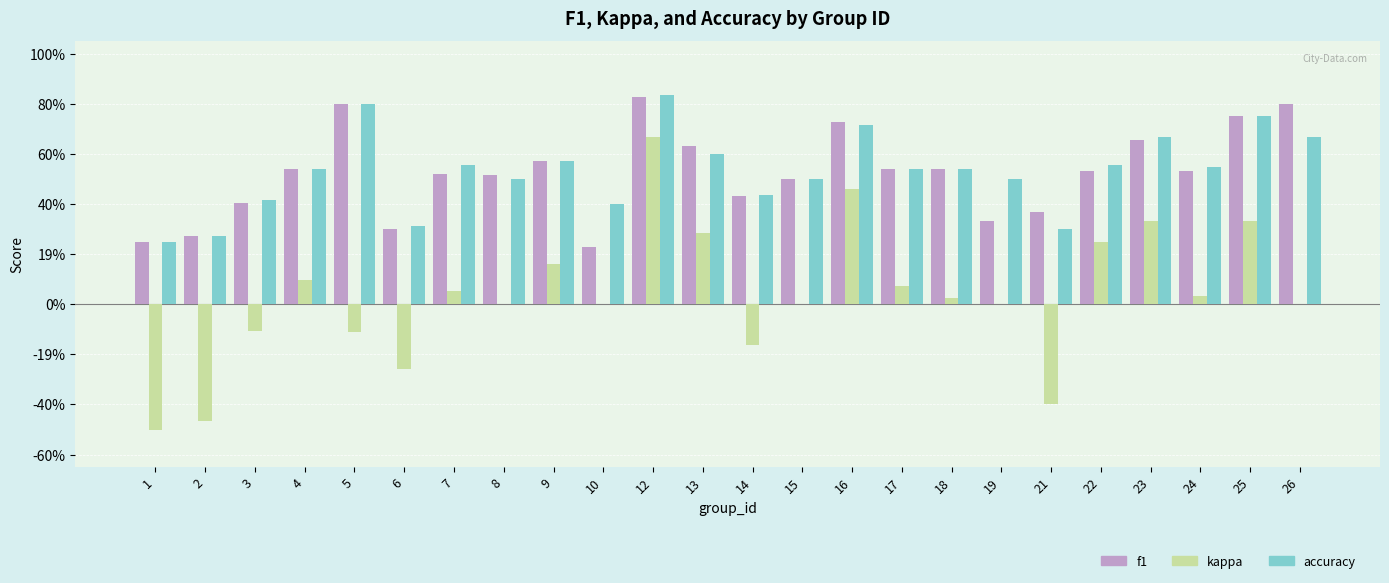

What are all the series names shown in the legend?

f1, kappa, accuracy